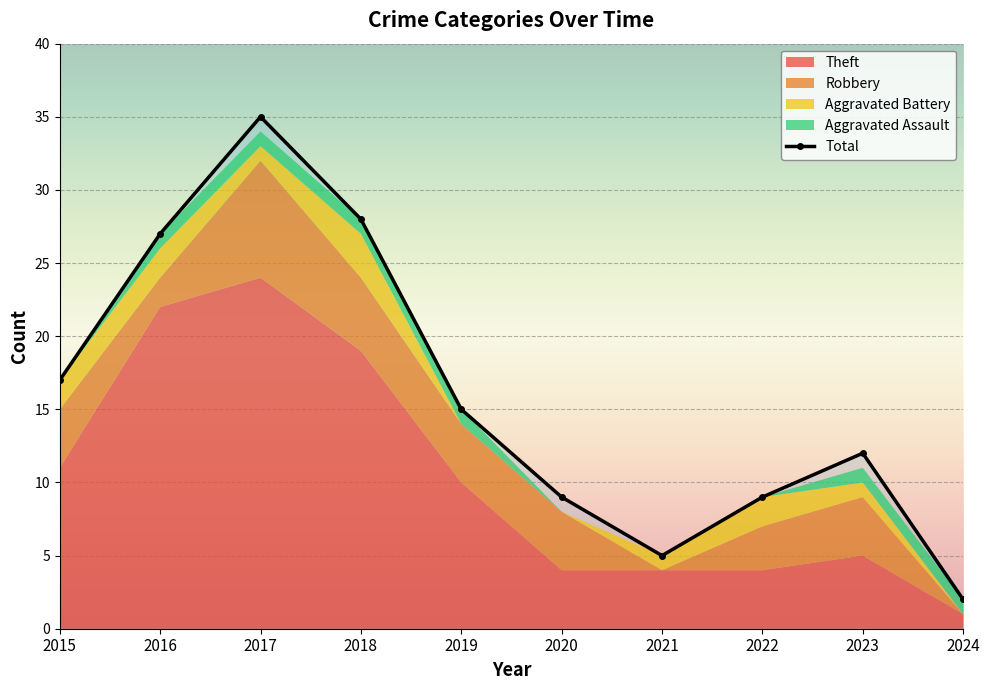

Is the value of Aggravated Assault at 2019 greater than the value of Total at 2024?

No